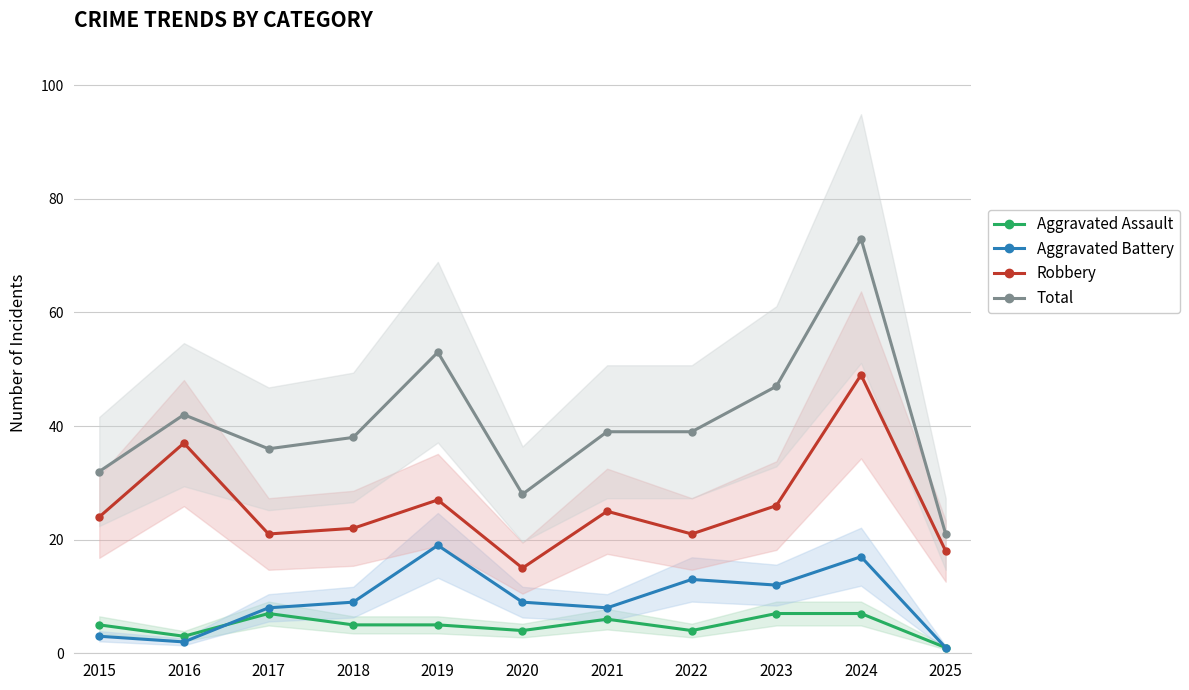

Where is the first local maximum for Aggravated Battery?

2019